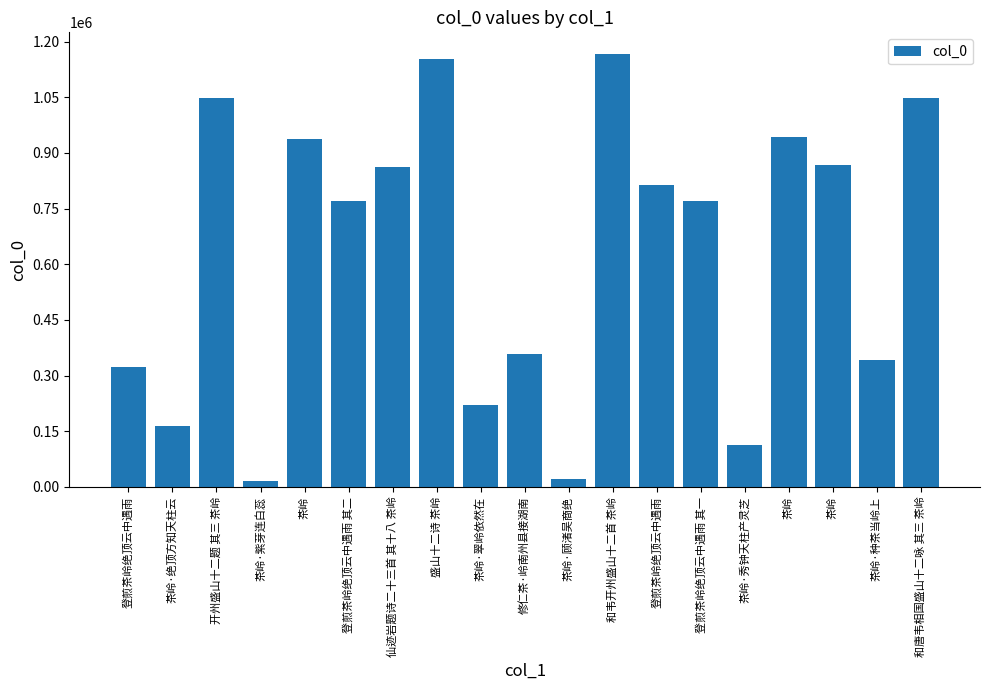

What is the label of the 10th bar from the left?

修仁茶·岭南州县接湖南